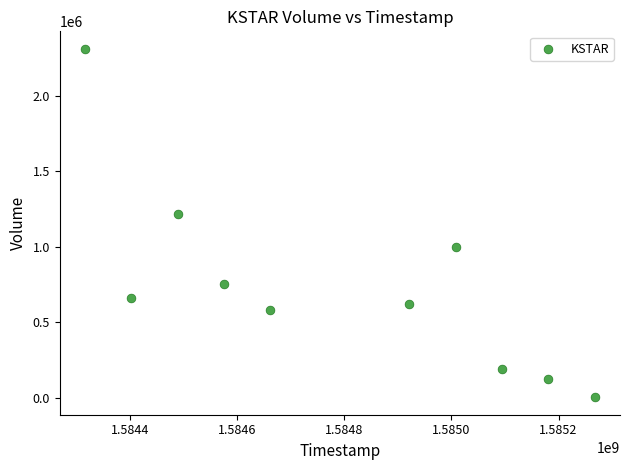

What is the range of X values (max minus min)?

950400